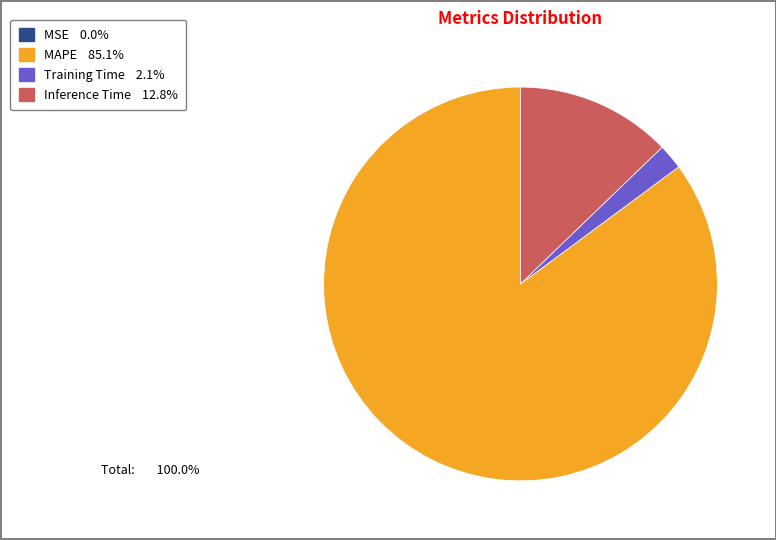

Is there a majority slice in this chart?

Yes